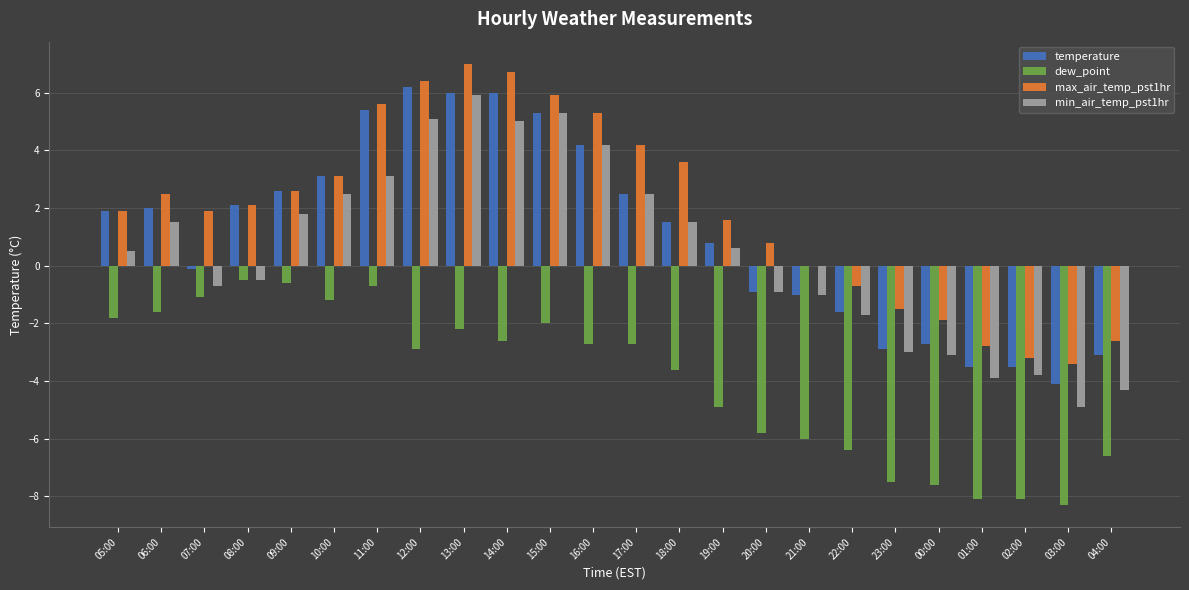

What is the sum of all temperature values?

26.2